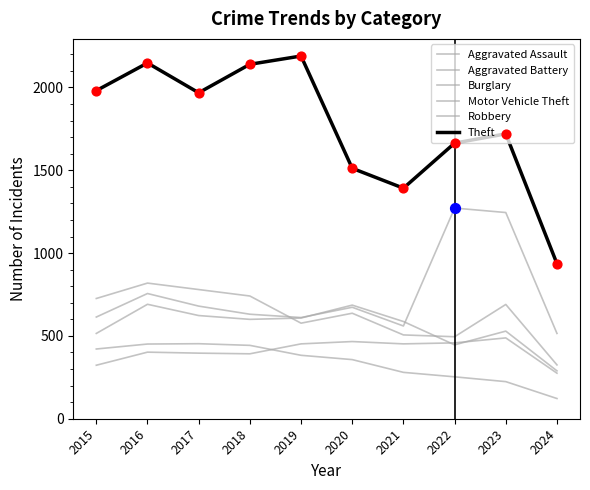

Which series has the largest total across all categories?

Theft